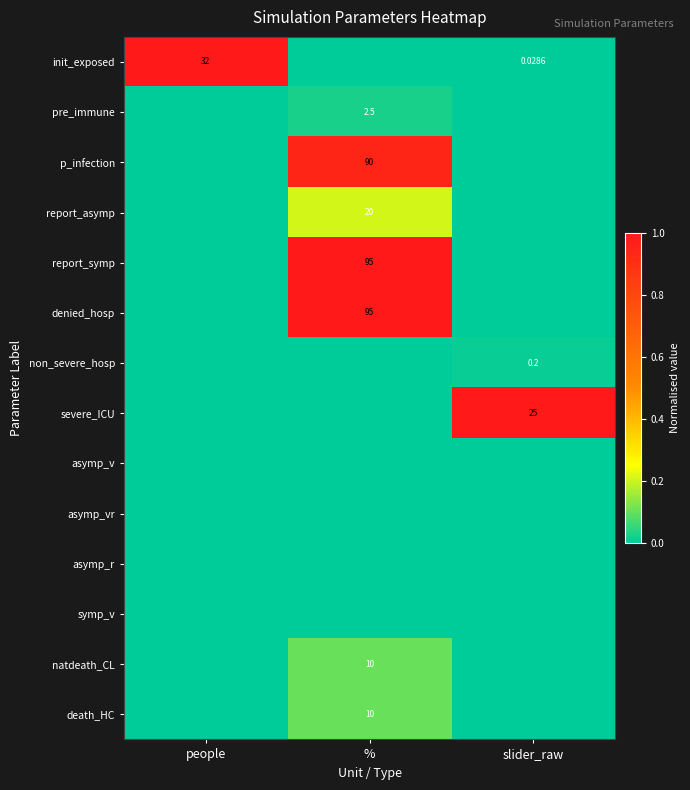

The non_severe_hosp series shows 0.0 at people. True or false?

True